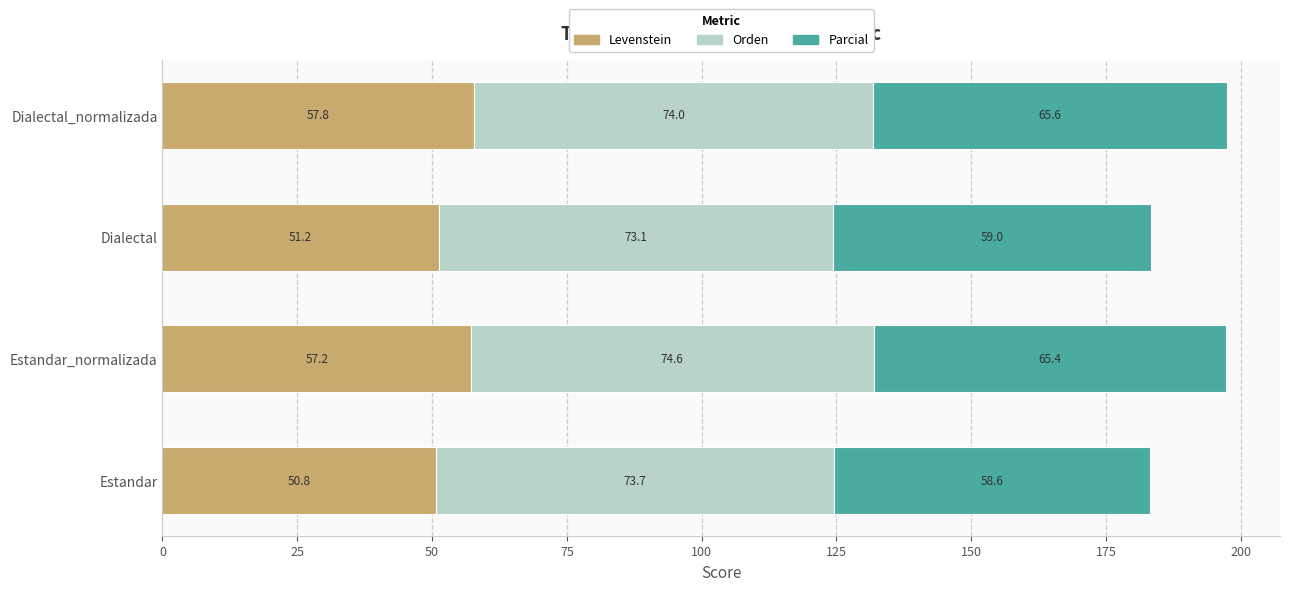

What is the difference between the second highest and second lowest values in the Levenstein series?

6.0